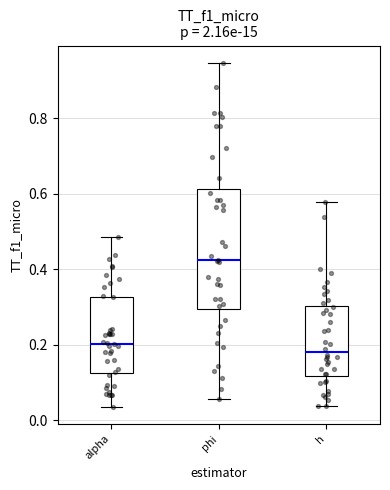

Which box's median line is the highest?

phi